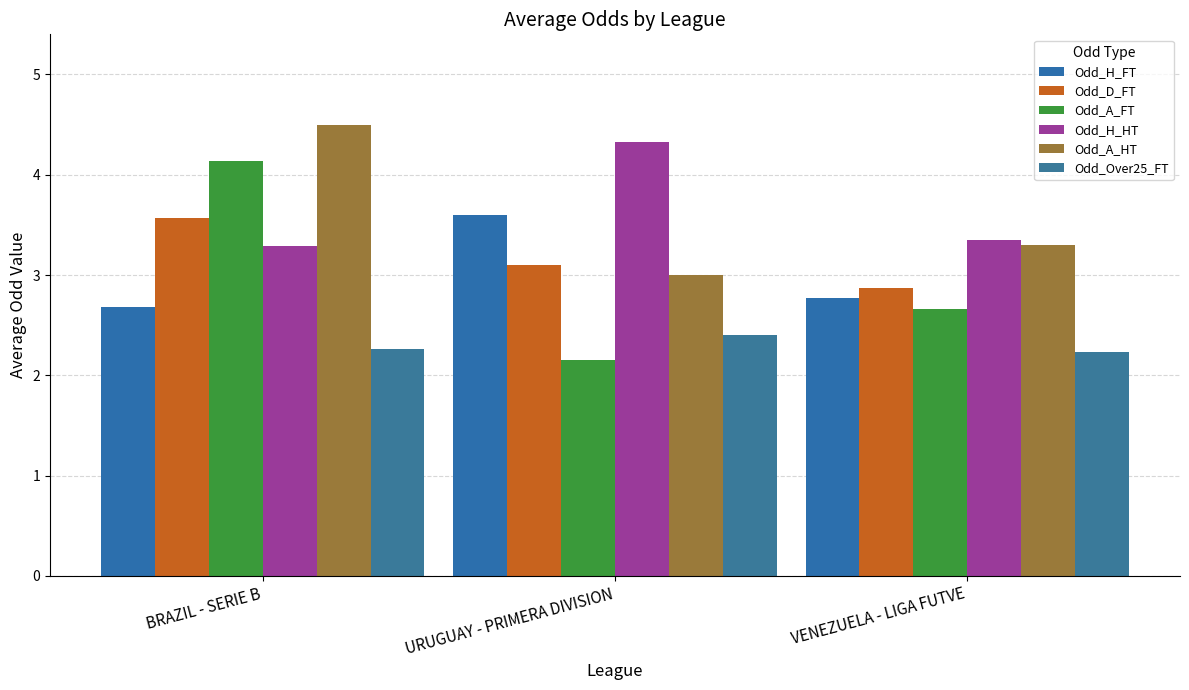

Does the chart contain any negative values?

No